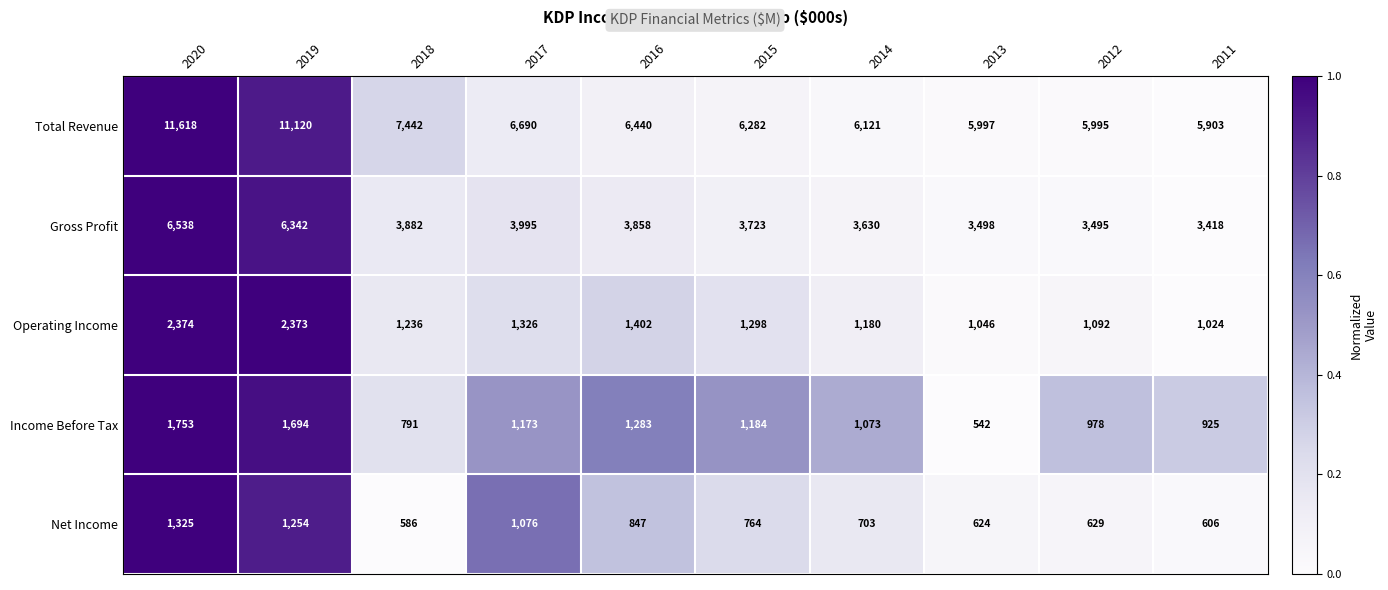

The value of Net Income at 2018 is 586. True or false?

True